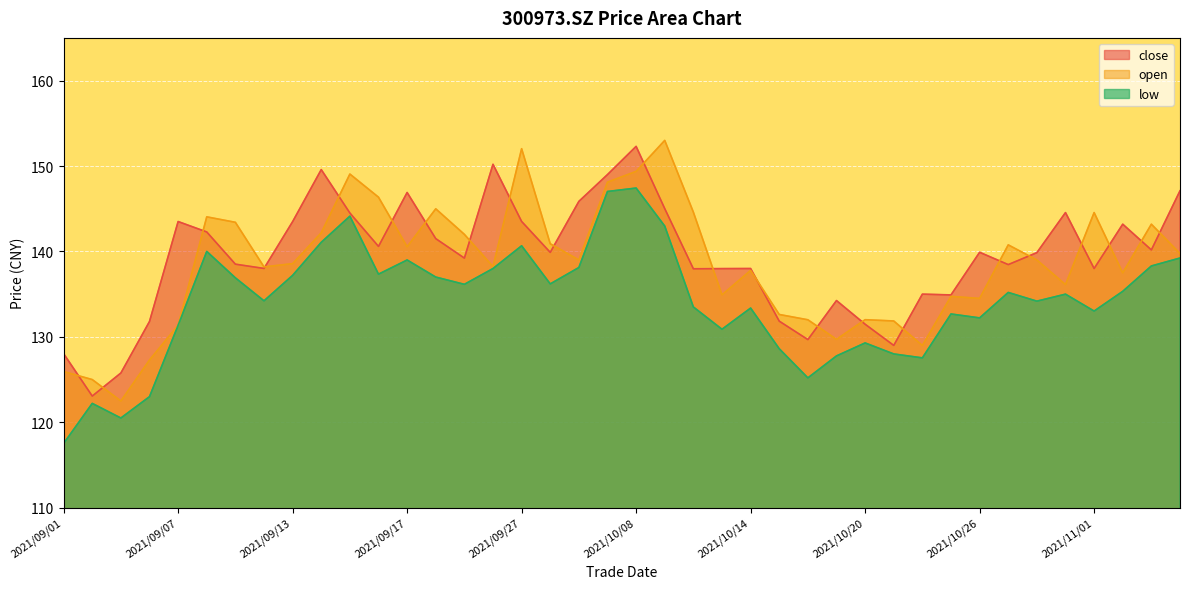

How many lines are shown in the chart?

3